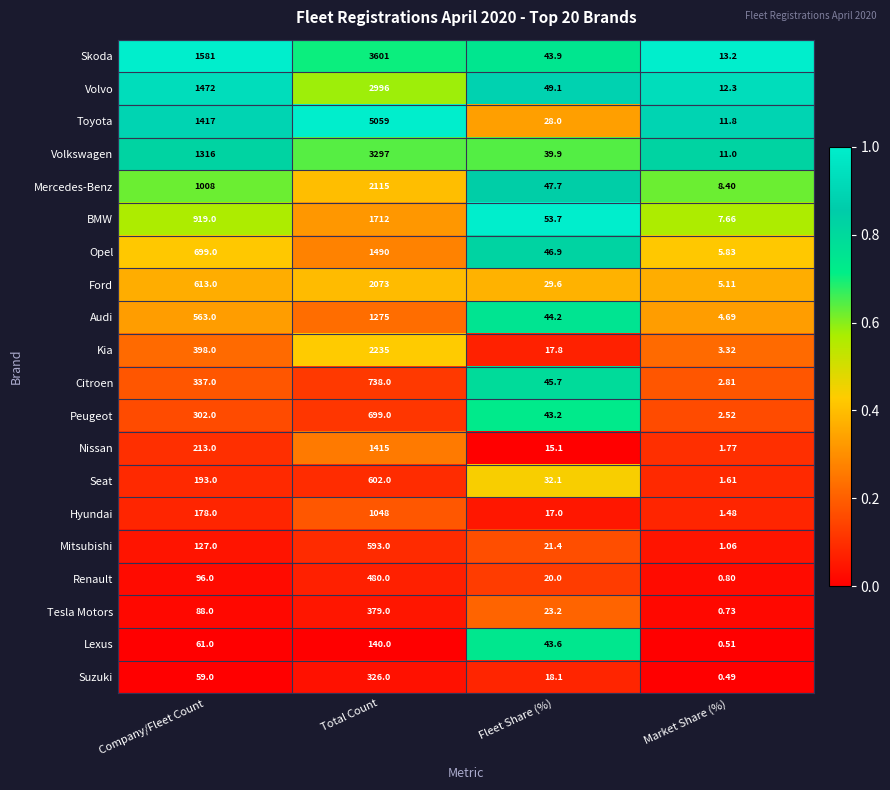

At which label is Tesla Motors closest to 189?

Company/Fleet Count